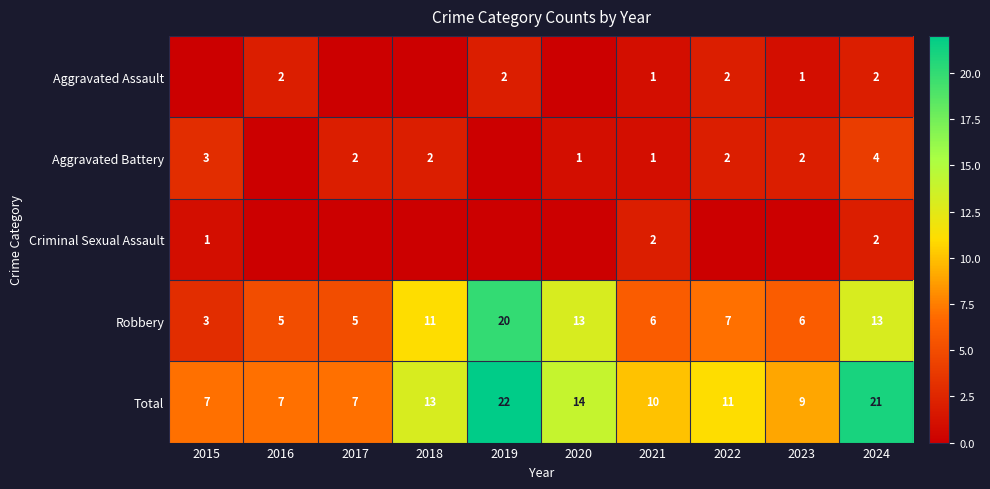

The value of Total at 2017 is 7. True or false?

True